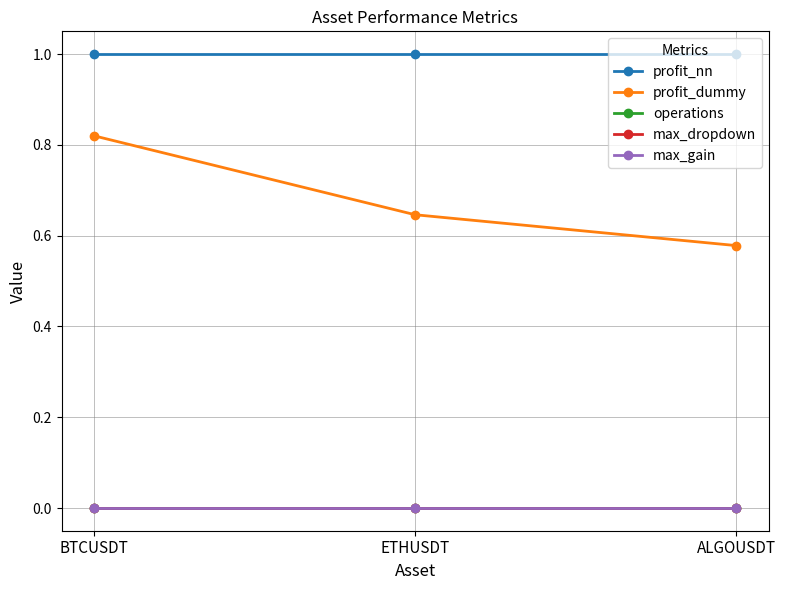

Is this an area chart (filled region under the line)?

No